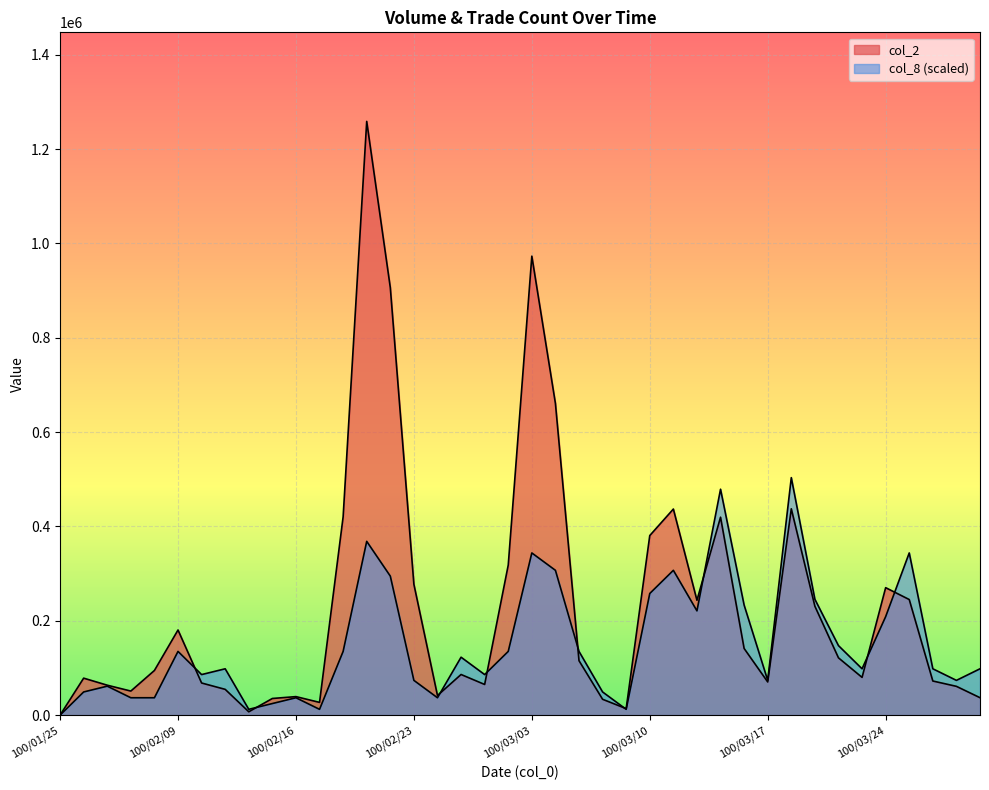

How many lines are shown in the chart?

2